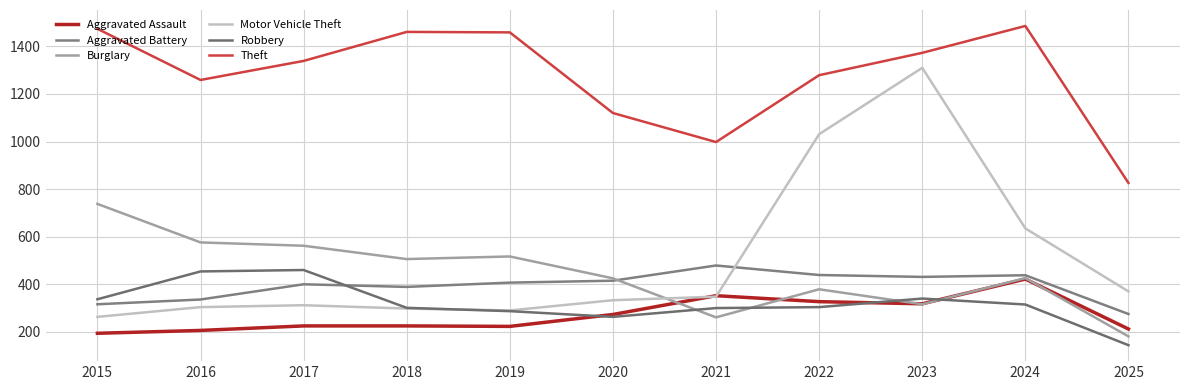

At which label does Aggravated Assault first exceed 225?

2020